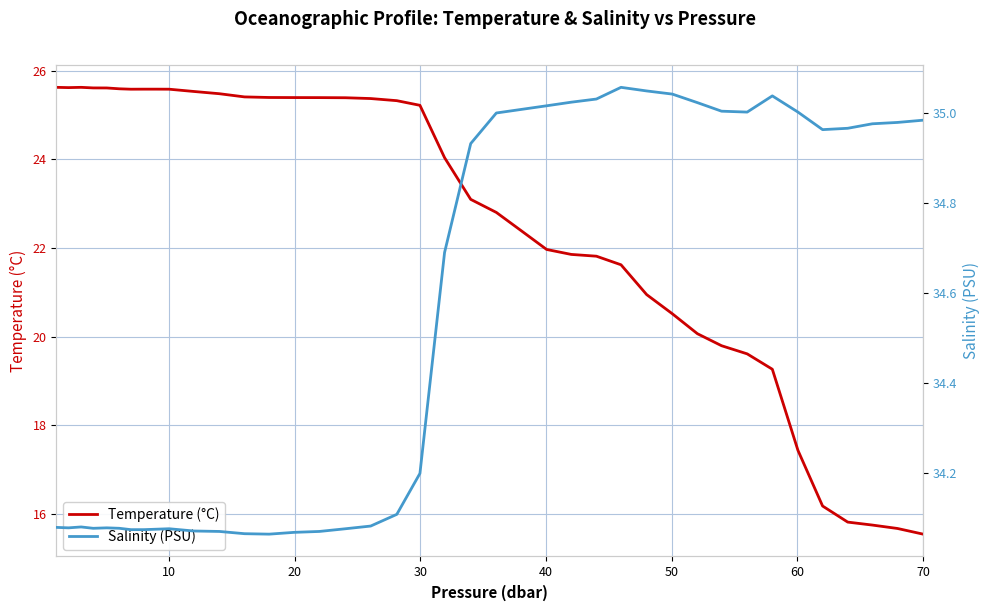

True or false: Salinity (PSU) and Temperature (°C) intersect in this chart.

False